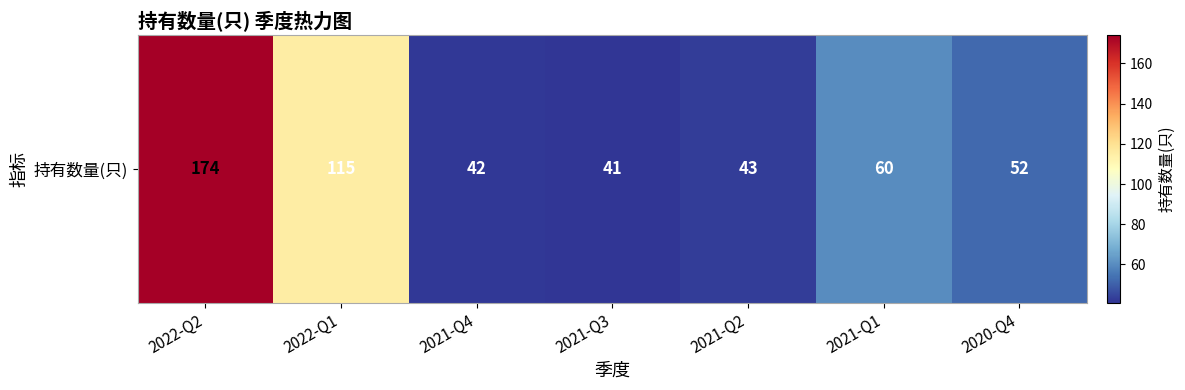

What is the sum of the values at 2021-Q4 and 2022-Q2?

216